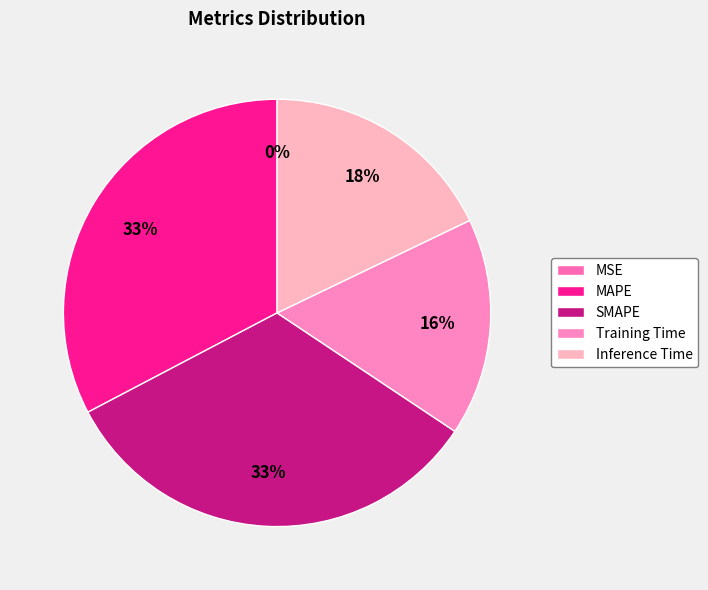

Which has a higher value, MSE or SMAPE?

SMAPE